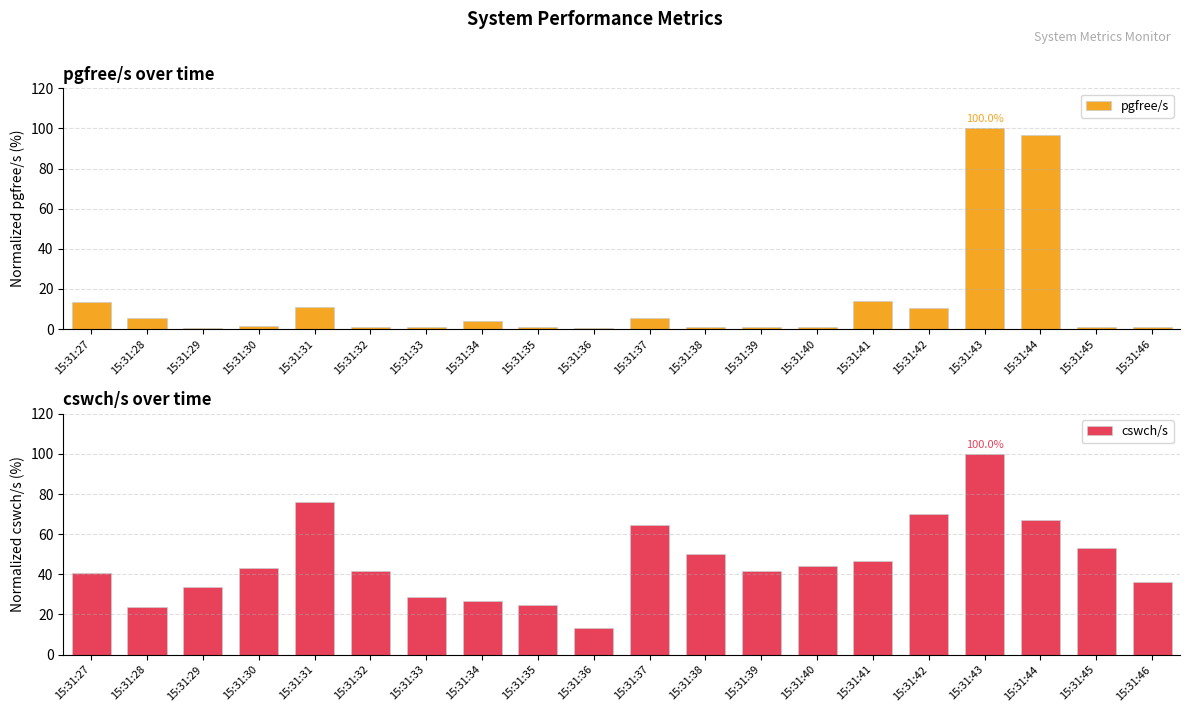

Which series changed the most between 15:31:44 and 15:31:46?

pgfree/s